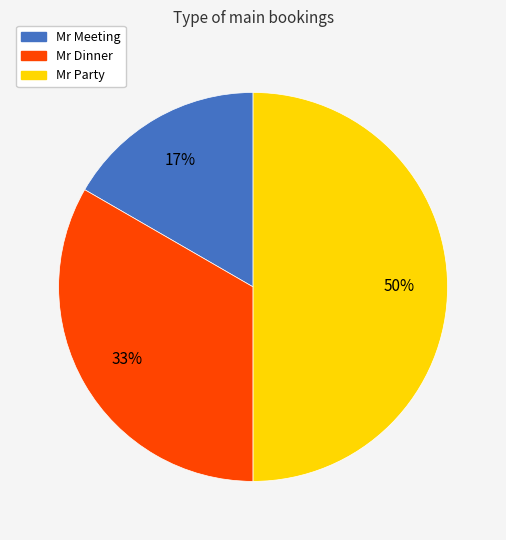

Is Mr Dinner the majority of the pie?

No